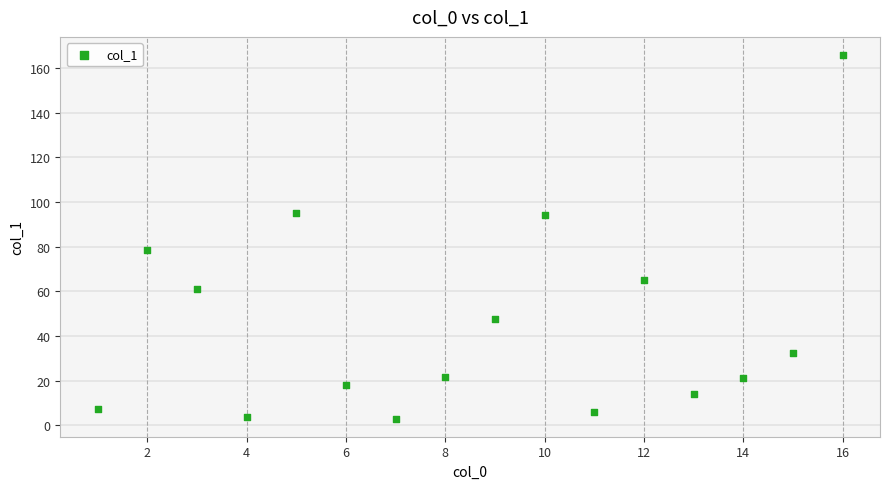

What is the range of X values (max minus min)?

15.0